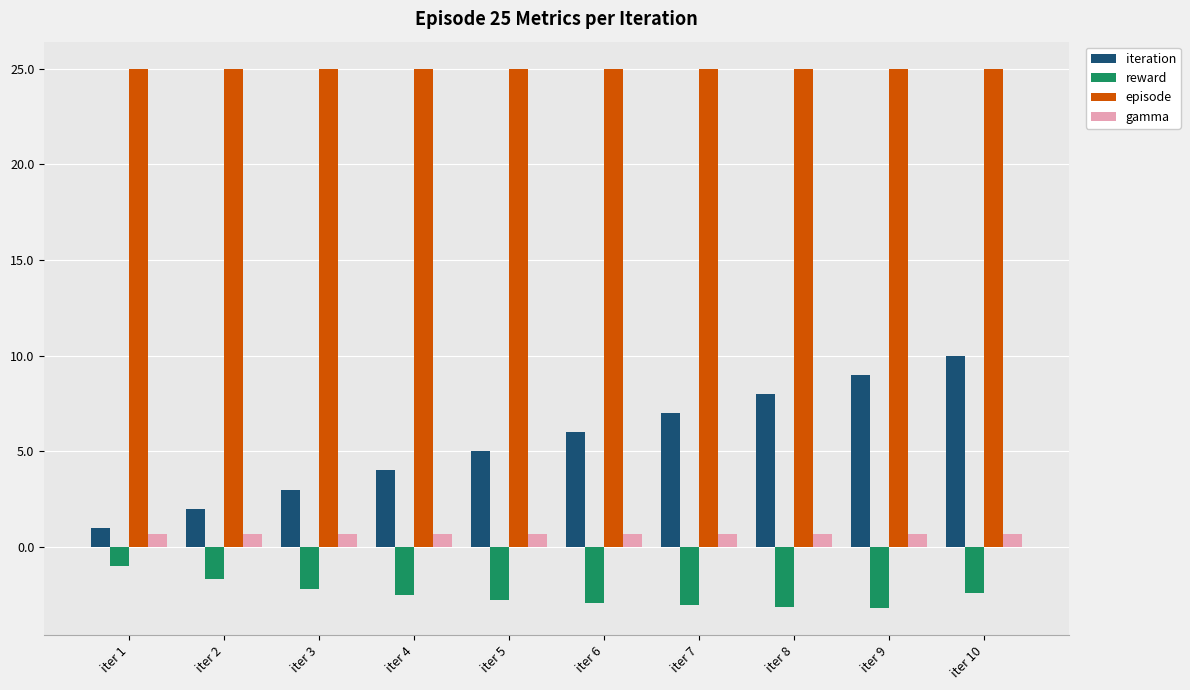

What is the difference between the iteration values at iter 4 and iter 9?

5.0